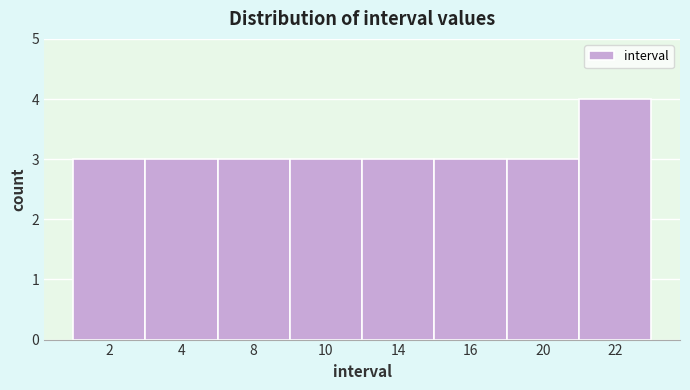

Reading left to right, transcribe all the data shown in this chart.

2=3	4=3	8=3	10=3	14=3	16=3	20=3	22=4